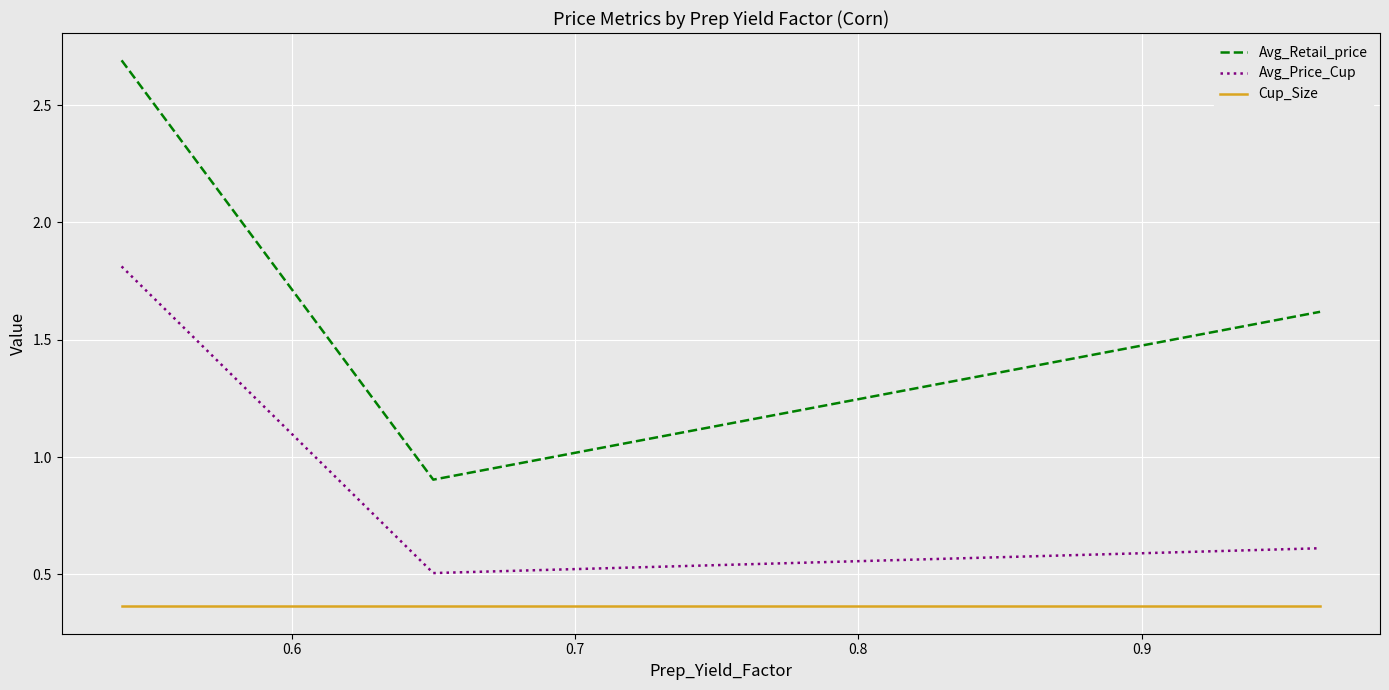

At how many categories does at least one series exceed 0?

3